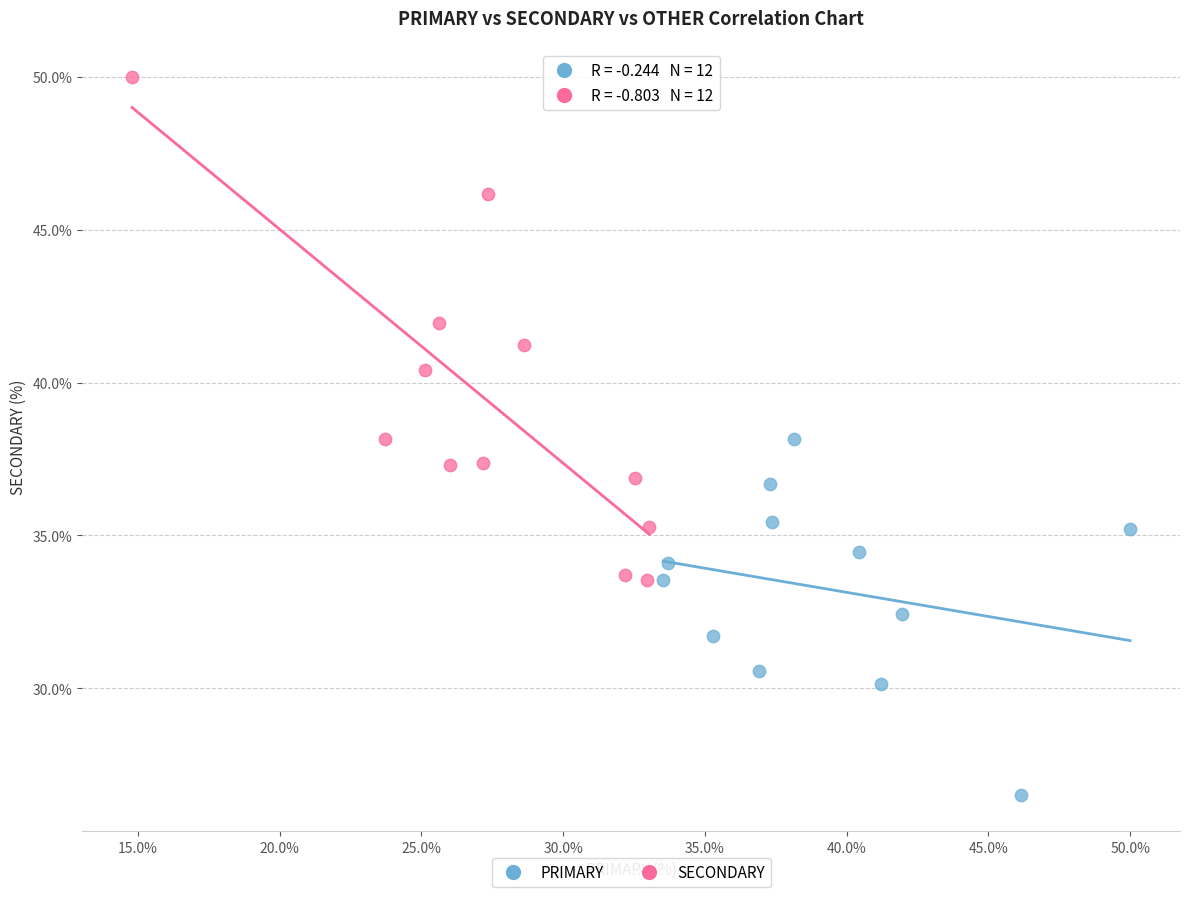

Which series contains the lowest Y value?

PRIMARY